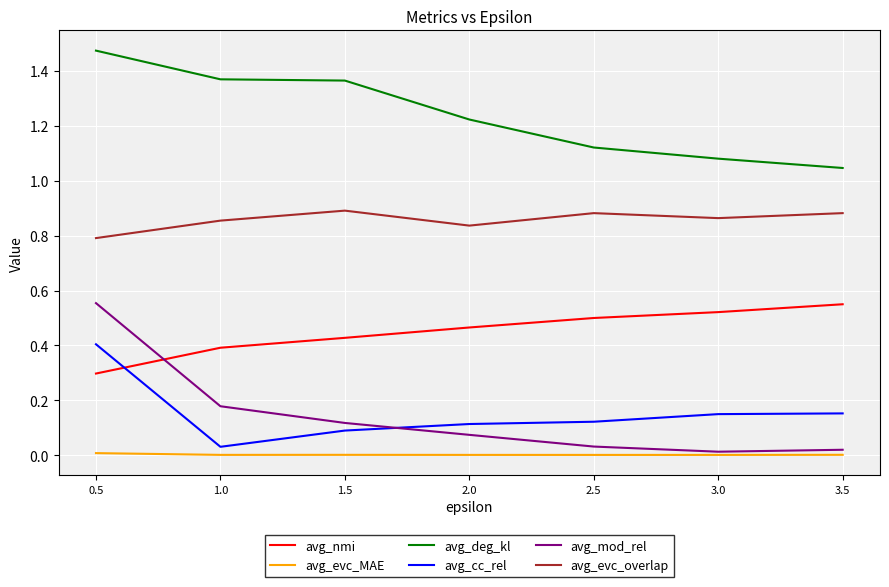

What is the total value across all series at 3.0?

2.6